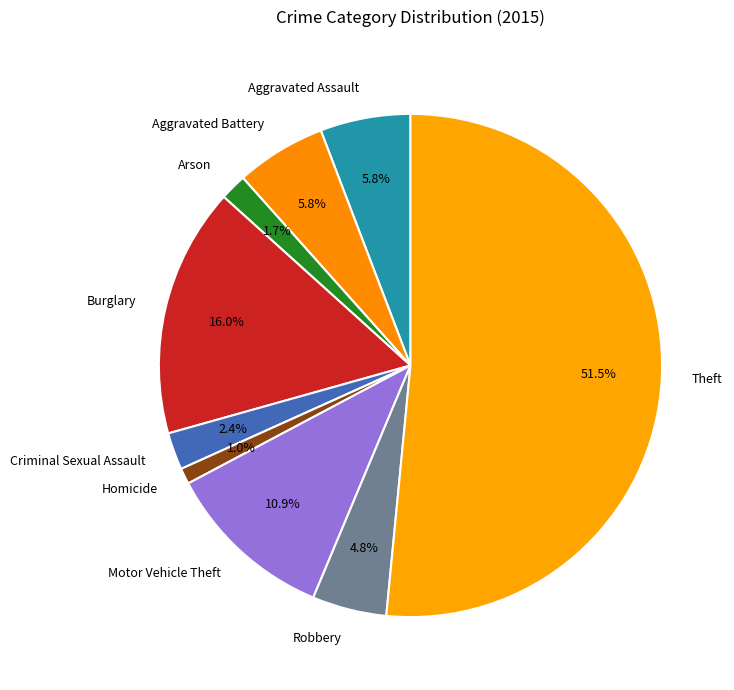

Is it true that Arson is 16% of the pie?

False